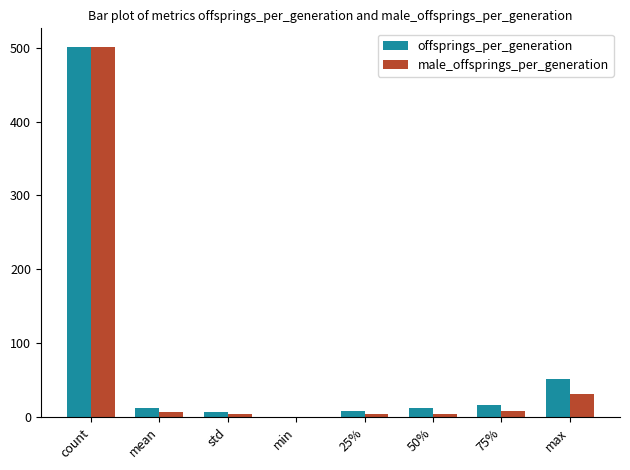

Read the male_offsprings_per_generation value at 50%.

5.0